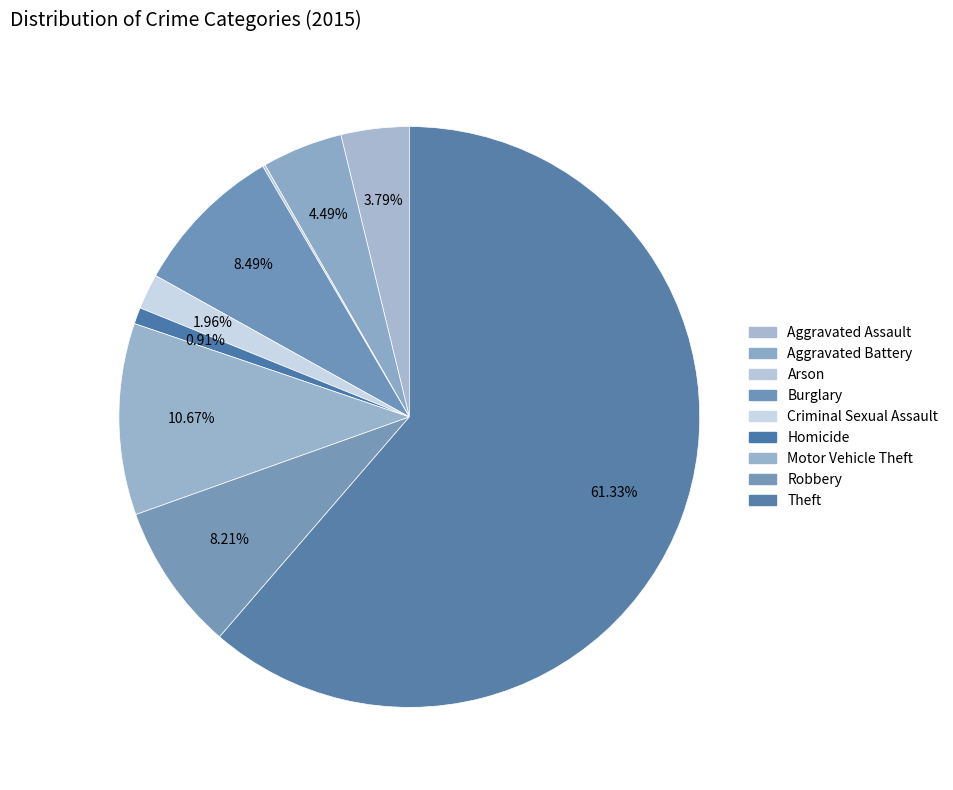

Combined, do Robbery and Theft account for over 50%?

Yes